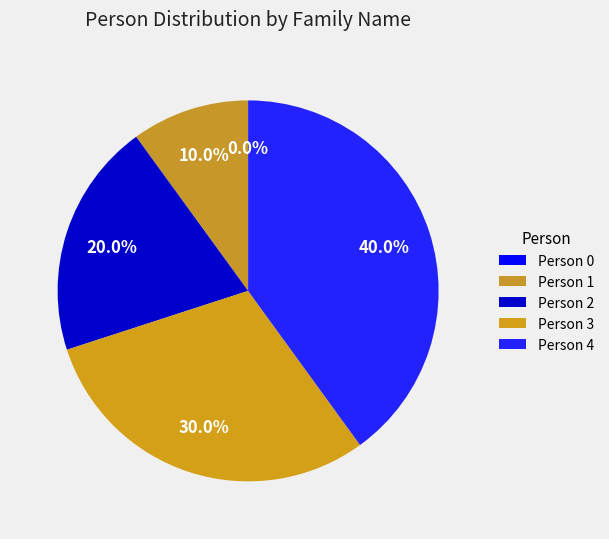

How many segments does this pie chart have?

5